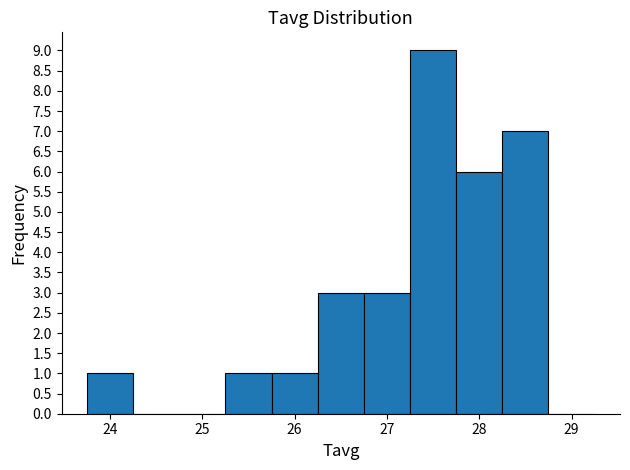

Over which range of the x-axis is the bar tallest?

27.25 to 27.75